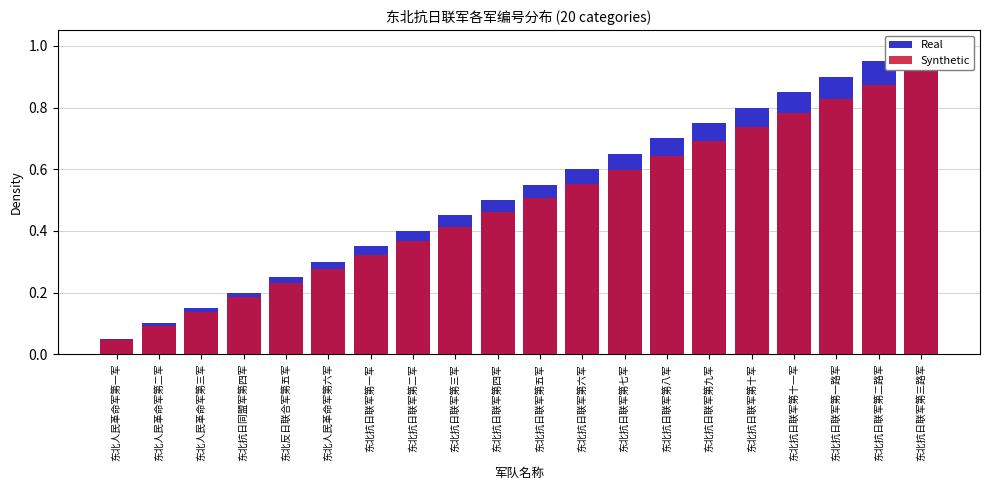

At which category is the sum across all series the highest?

东北抗日联军第三路军